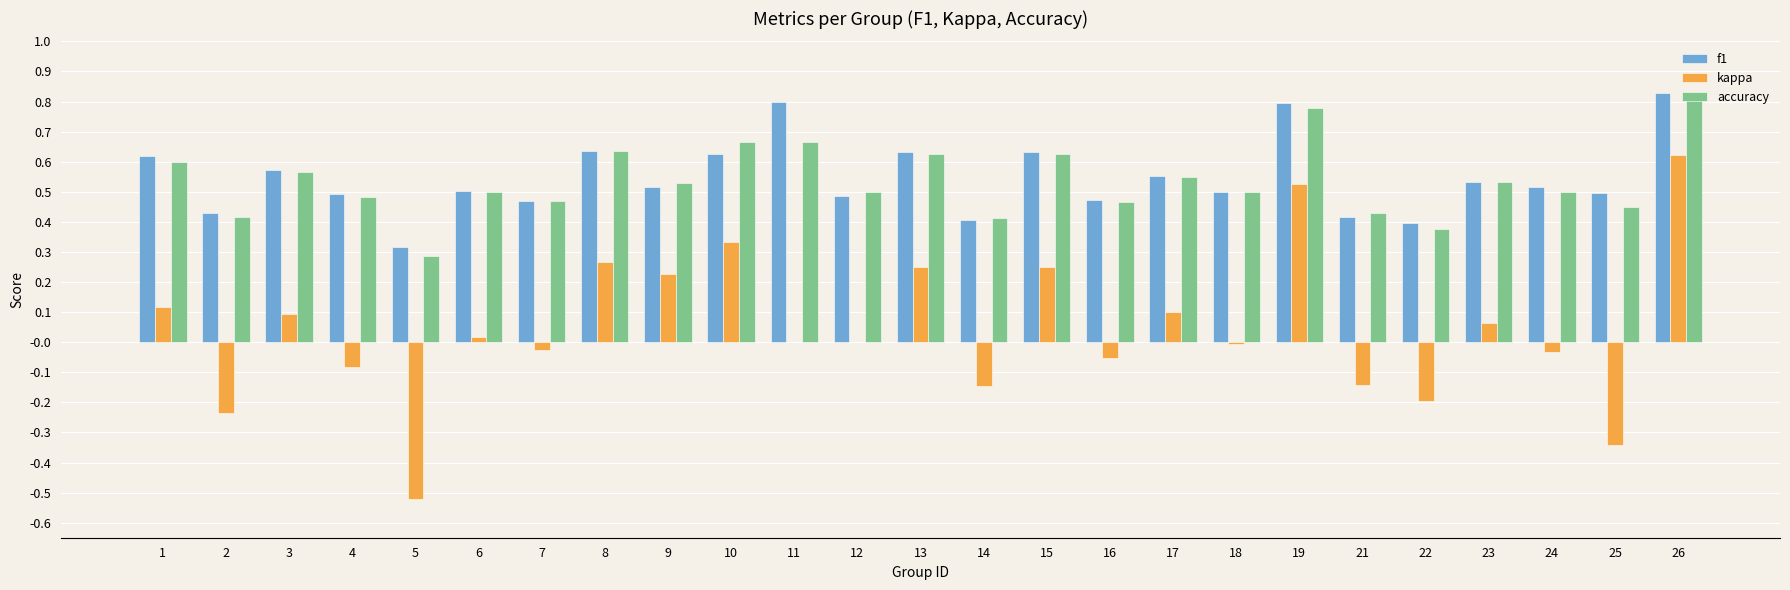

Between 15 and 24, which series saw the biggest shift?

kappa